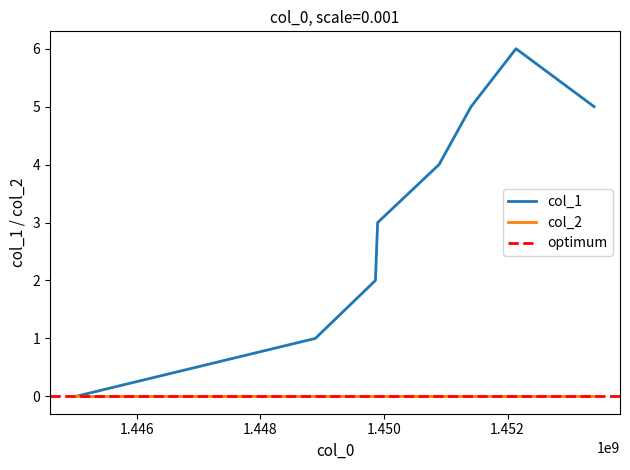

True or false: the data has more than 1 interior local peaks.

False